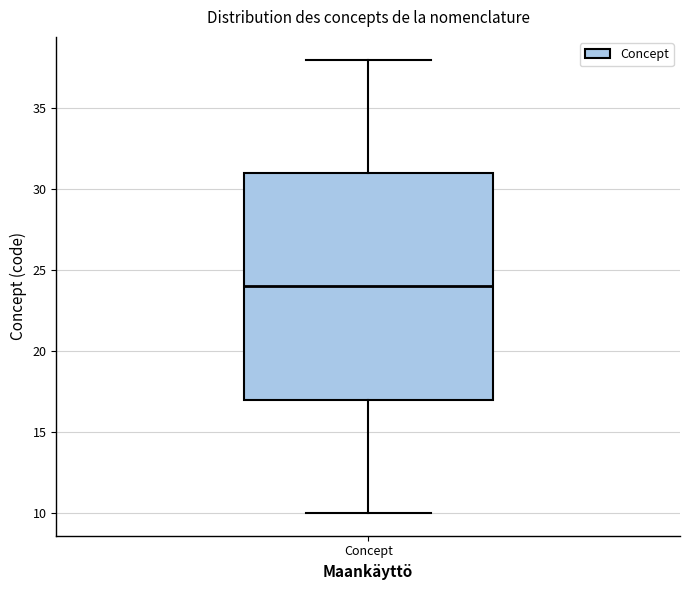

Read this box plot against the y-axis: the position of the median line, the range covered by the box, and the ends of both whiskers. The values are not printed on the chart, so give them approximately, as read against the axis.

median 24, box 17 to 31, whiskers 10 to 38